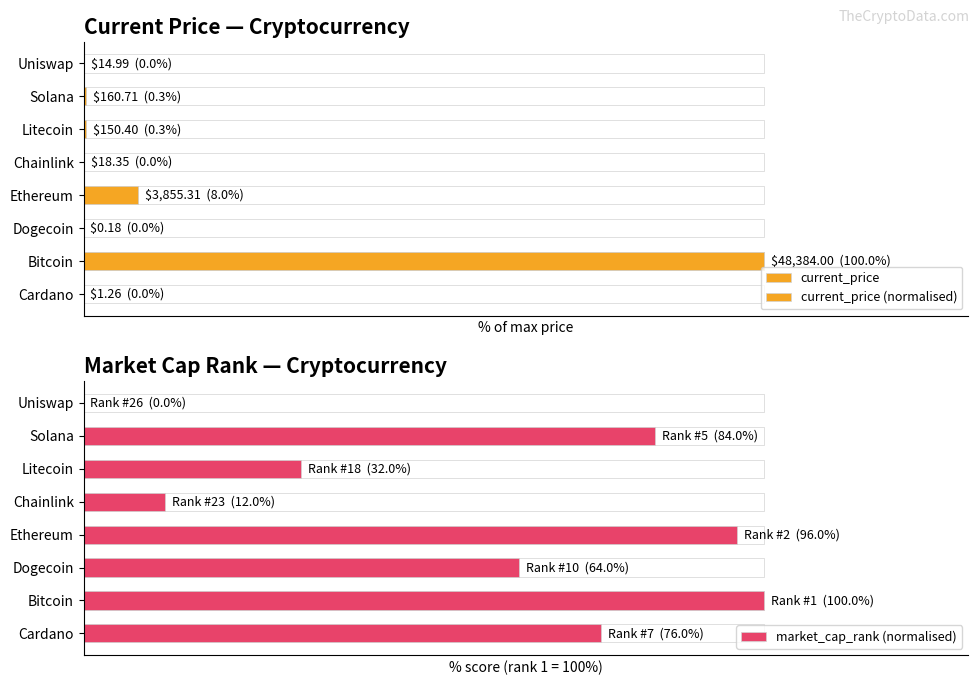

What is the average value of the market_cap_rank (normalised) series?

58.0